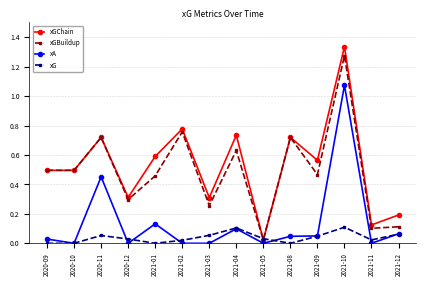

The value of xGChain at 2021-01 is 0.6. True or false?

True